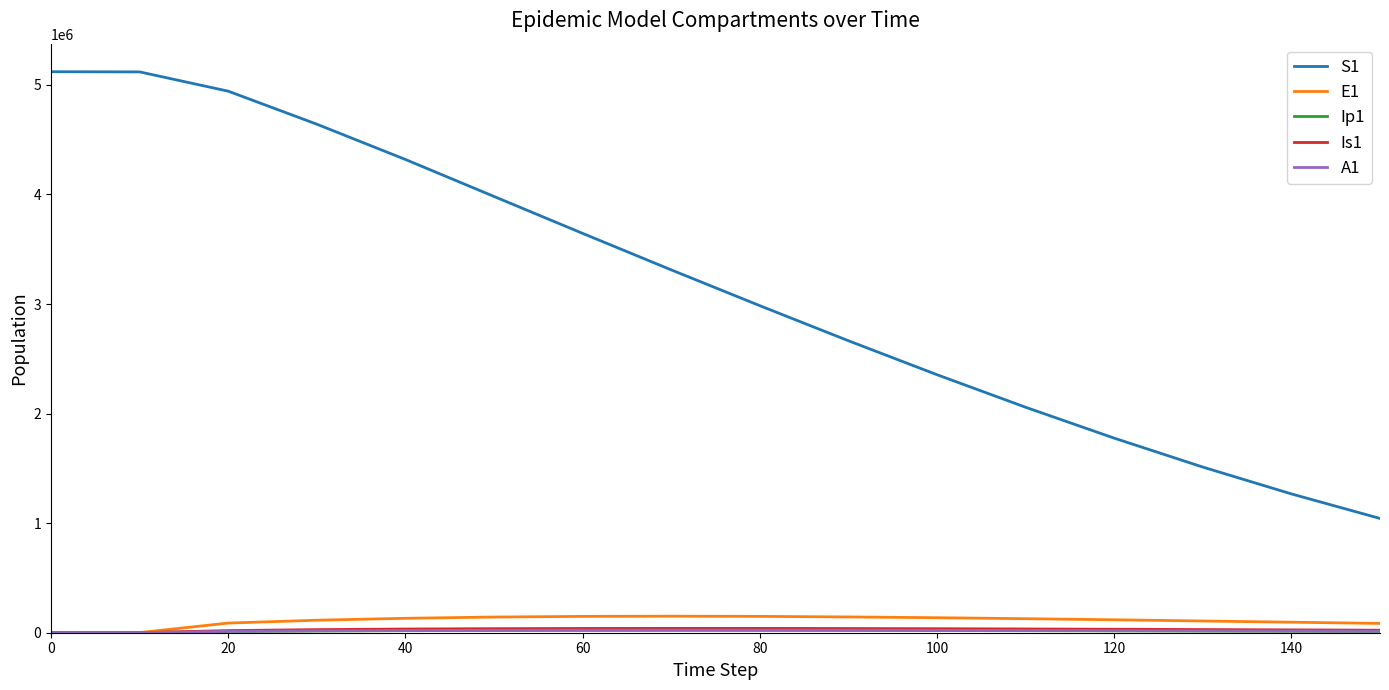

How many lines are shown in the chart?

5